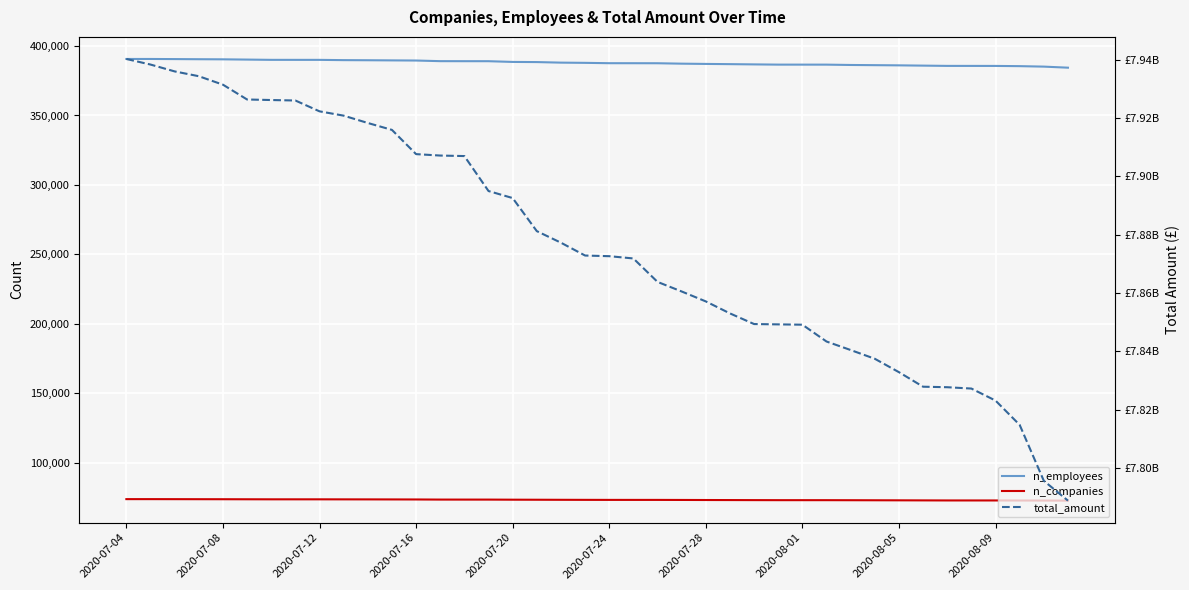

Which series has the widest spread of values?

total_amount